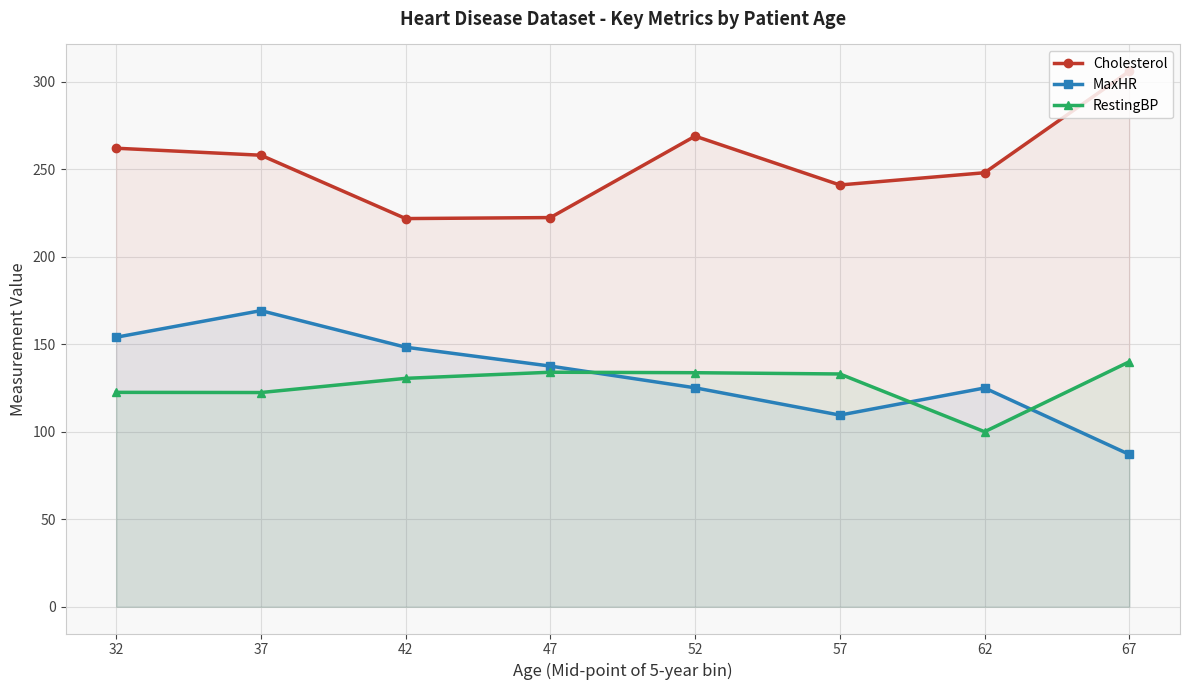

What is the value of the RestingBP point at the 3rd from the left?

130.5